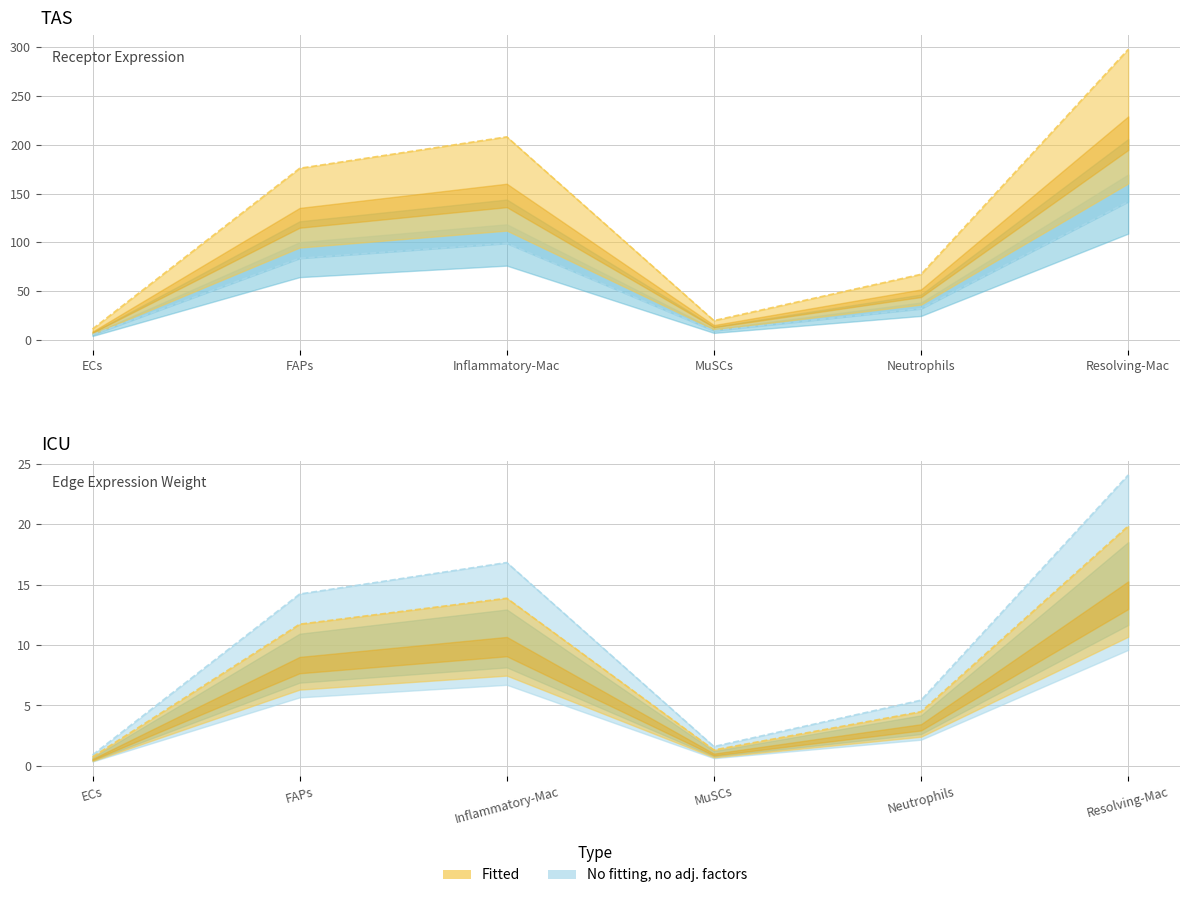

Where is Receptor derived specificity of total nearest to the value 12?

FAPs